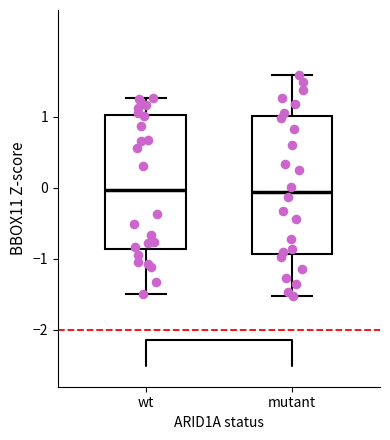

Reading left to right, read every box against the y-axis: the position of its median line, the range the box covers, and the ends of its whiskers. The values are not printed on the chart, so give them approximately, as read against the axis.

wt: median 0.0, box -0.9 to 1.0, whiskers -1.5 to 1.3
mutant: median -0.1, box -0.9 to 1.0, whiskers -1.5 to 1.6